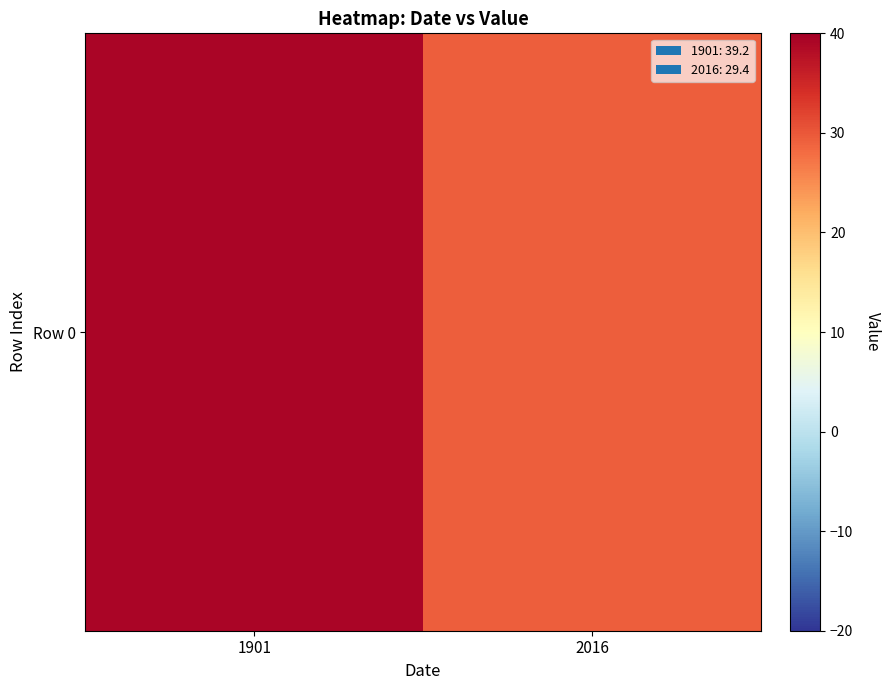

Which has a higher value, 2016 or 1901?

1901